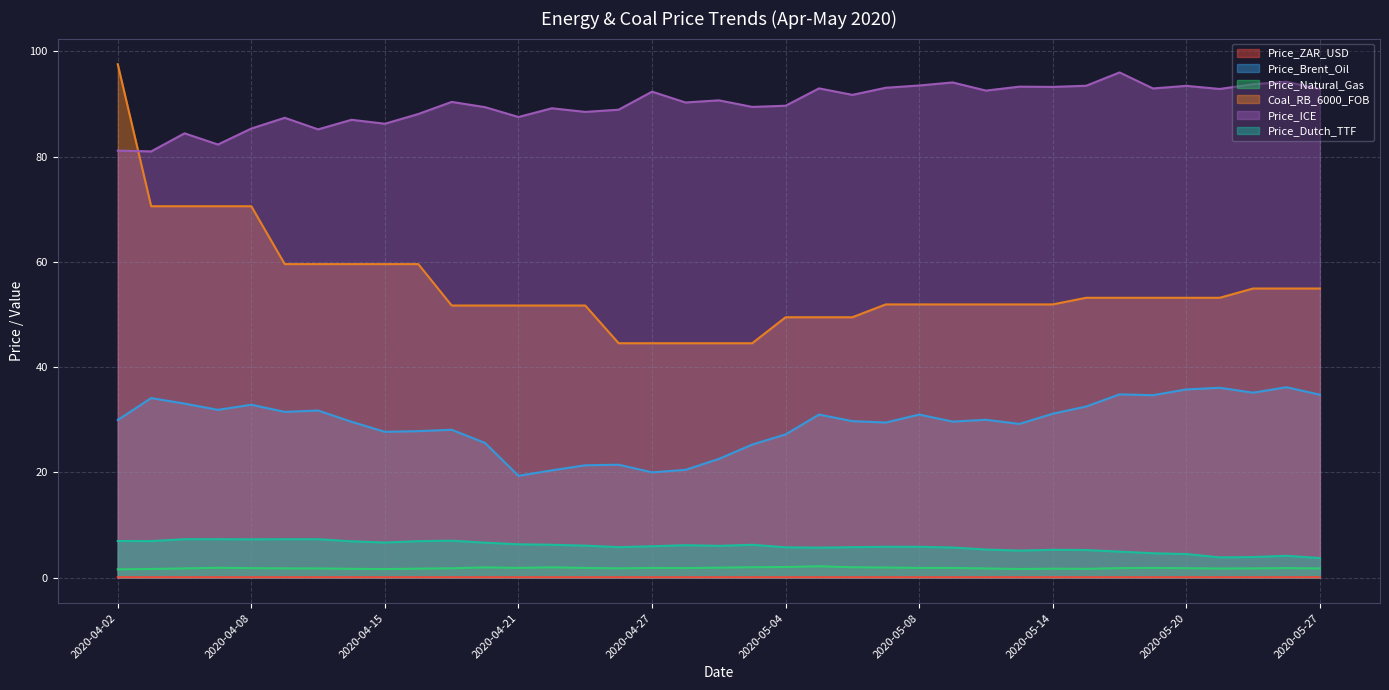

Which series has the largest range (max minus min)?

Coal_RB_6000_FOB